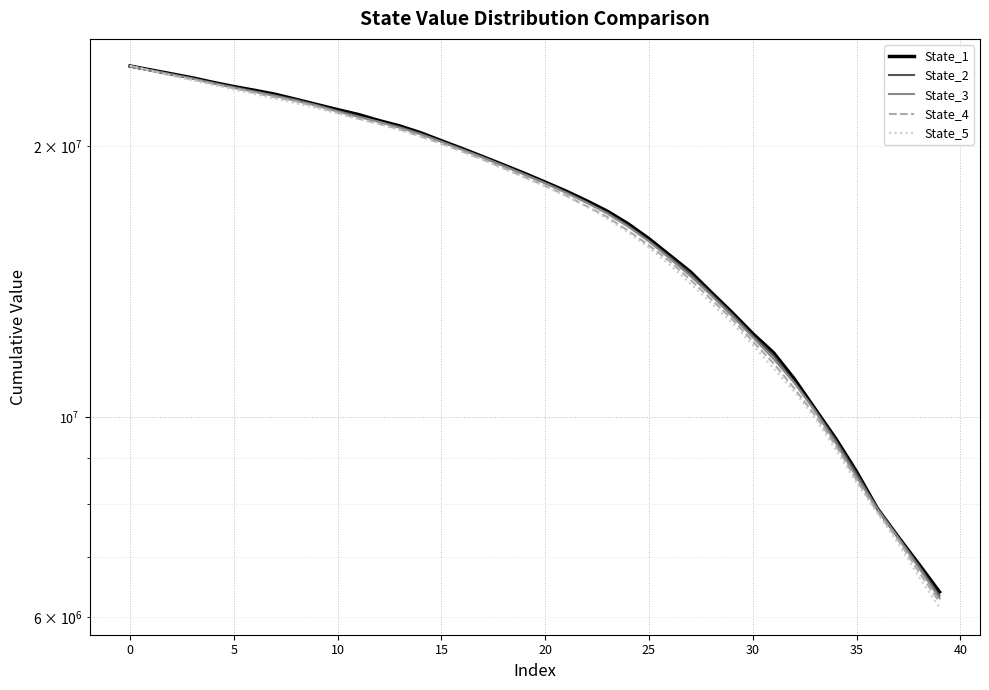

What is the sum of all State_2 values?

687396434.1